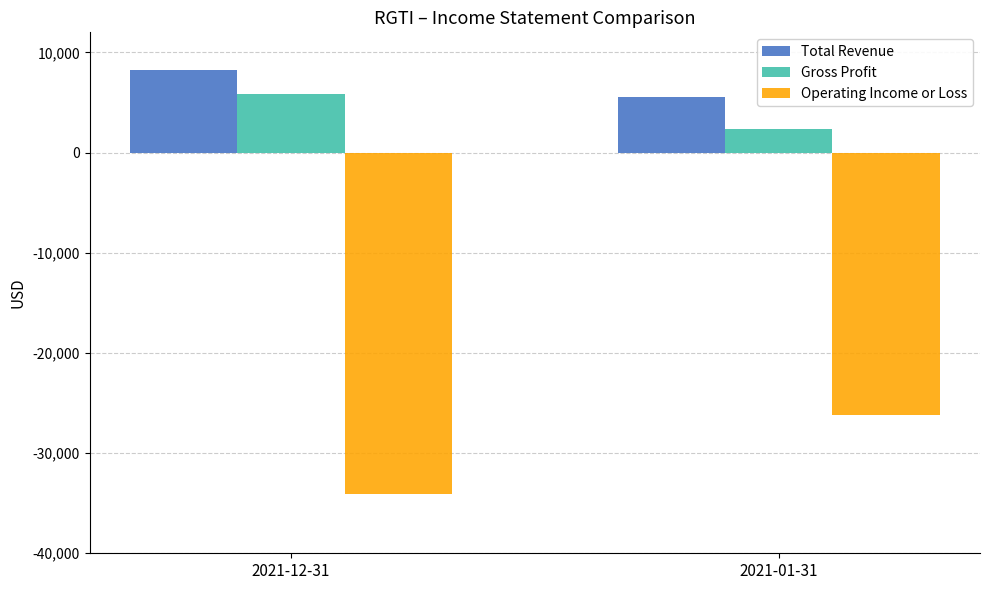

What is the spread (max minus min) of values at 2021-12-31?

42300